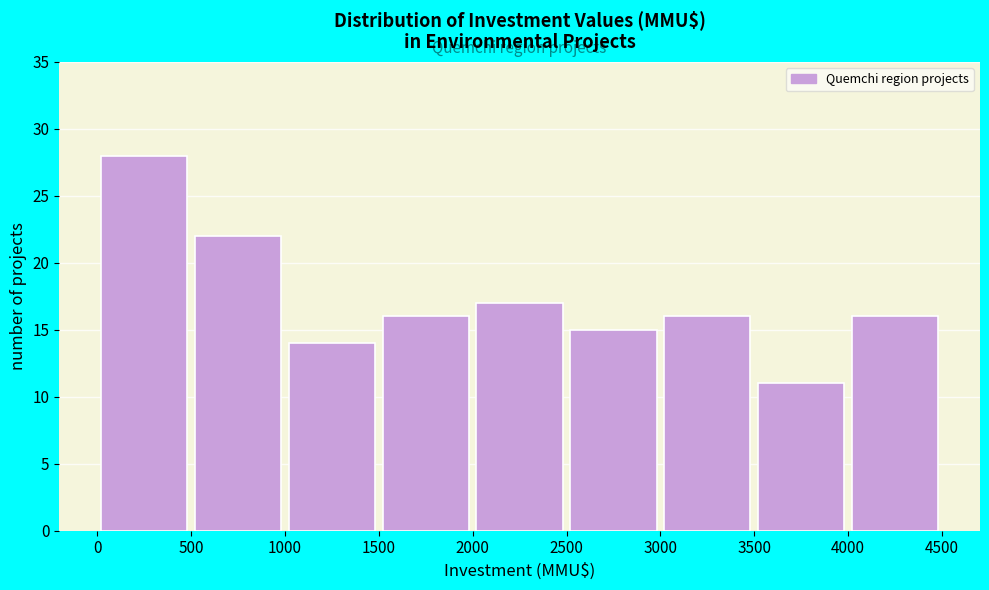

Reading left to right, transcribe this chart: for each bar, give the range it covers on the x-axis and its height. The values are not printed on the chart, so give them approximately, as read against the axis.

0 to 500: 28
500 to 1000: 22
1000 to 1500: 14
1500 to 2000: 16
2000 to 2500: 17
2500 to 3000: 15
3000 to 3500: 16
3500 to 4000: 11
4000 to 4500: 16